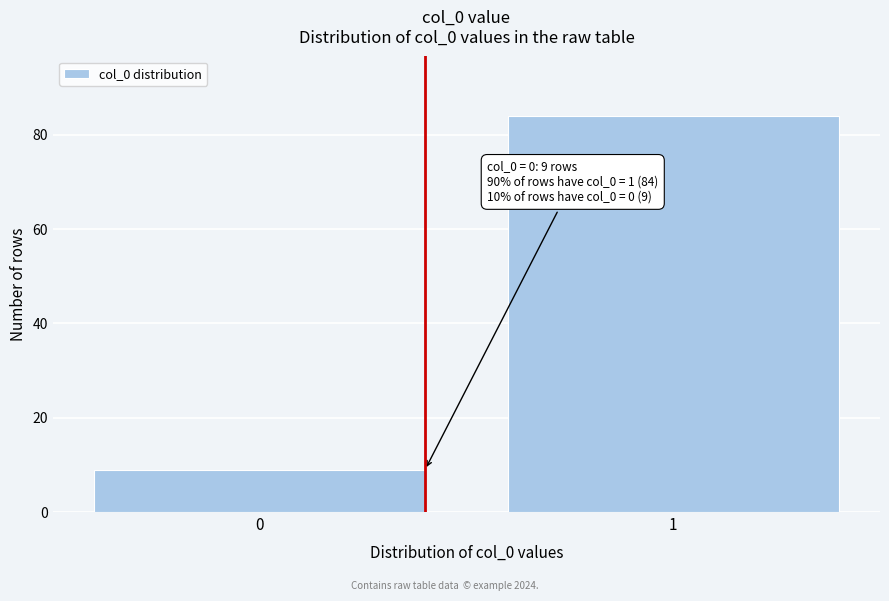

Reading left to right, transcribe all the data shown in this chart.

0=9	1=84